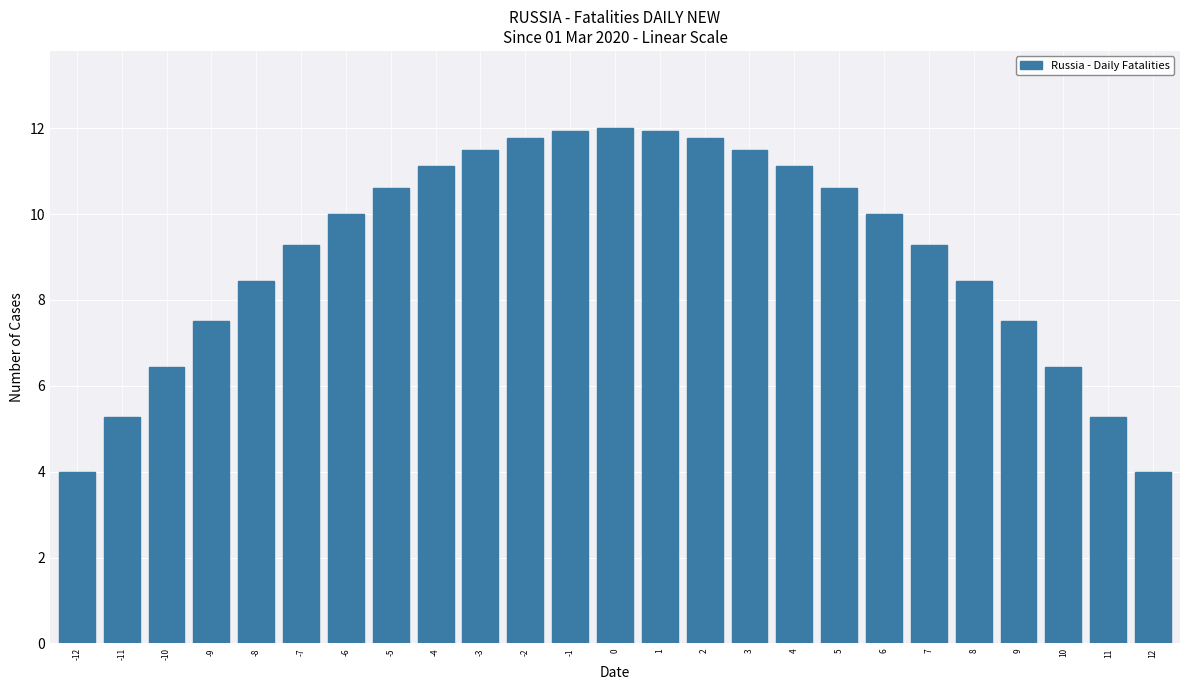

What is the change in value from -12 to 0?

+8.0